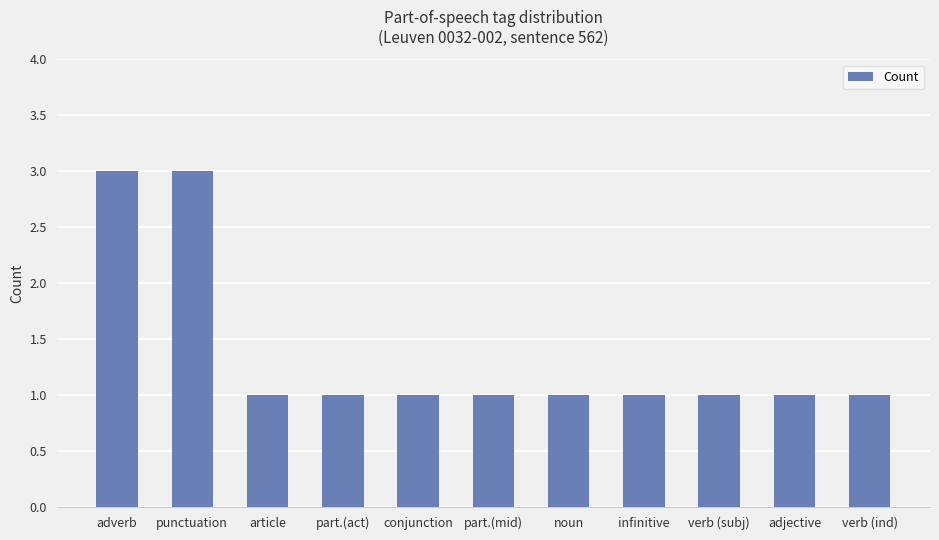

What is the difference between the second highest and minimum values?

2